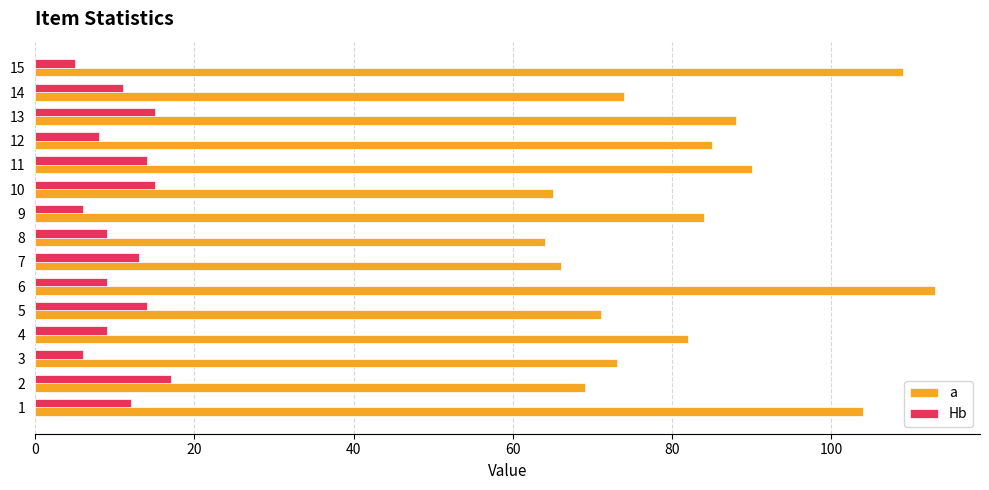

How many series are shown in this chart?

2